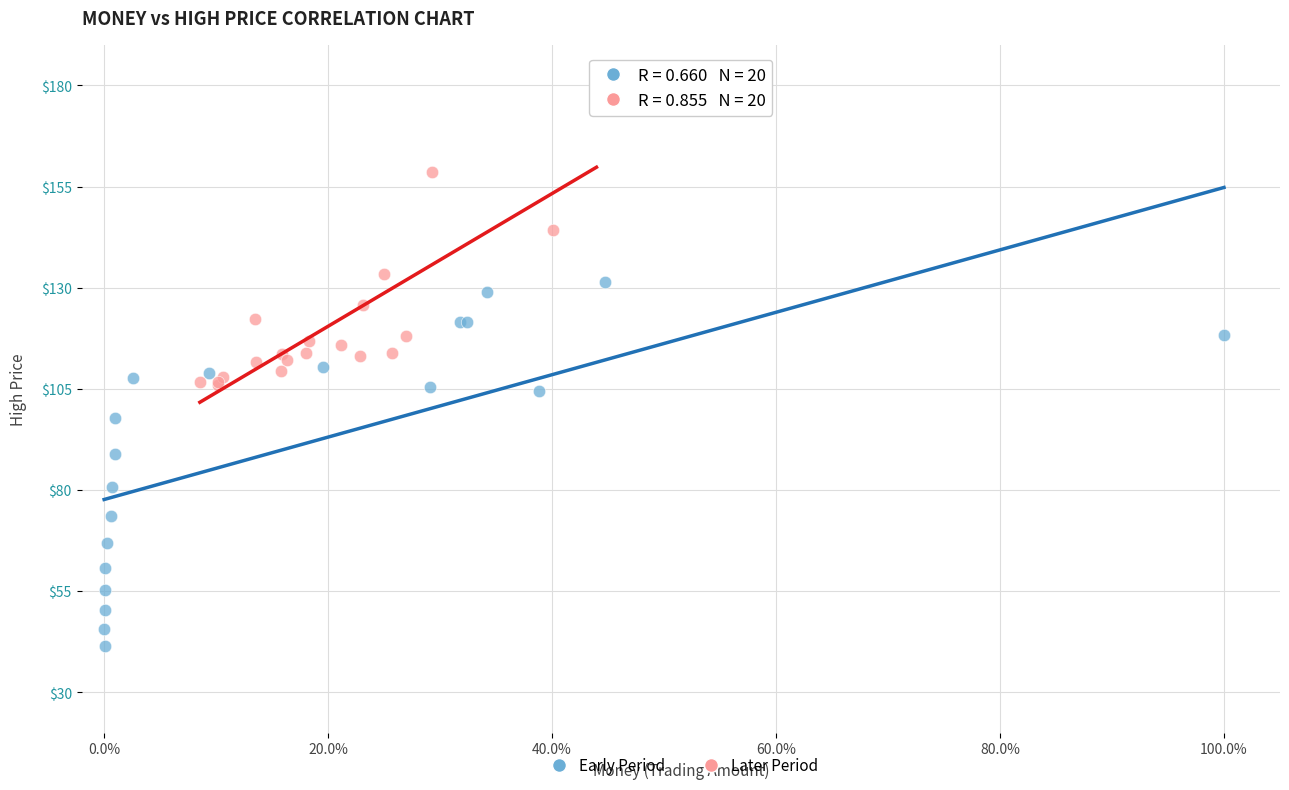

Which series reaches the minimum Y coordinate?

Early Period